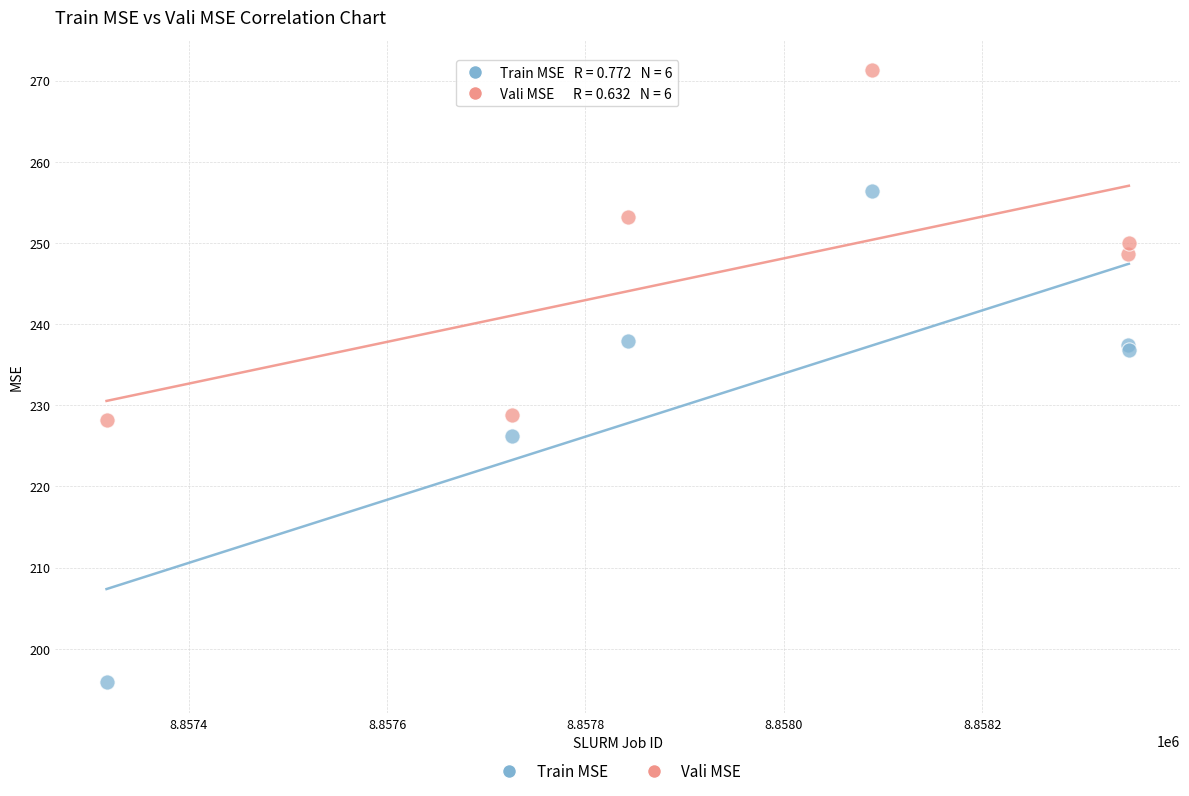

Which series contains the highest Y value?

Vali MSE